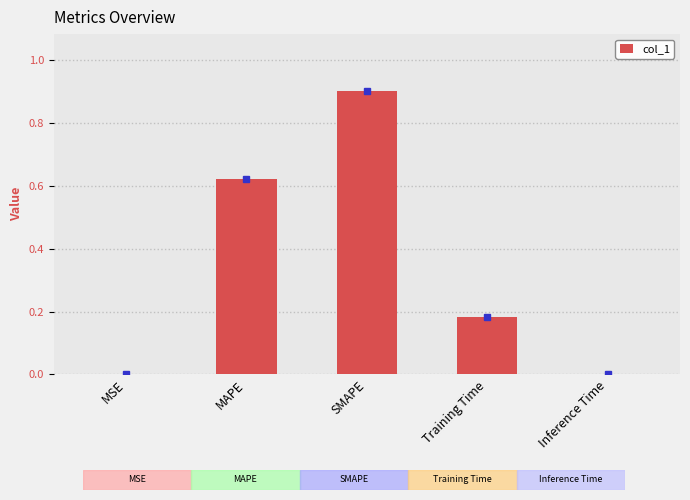

Which category has the highest value across all series?

SMAPE